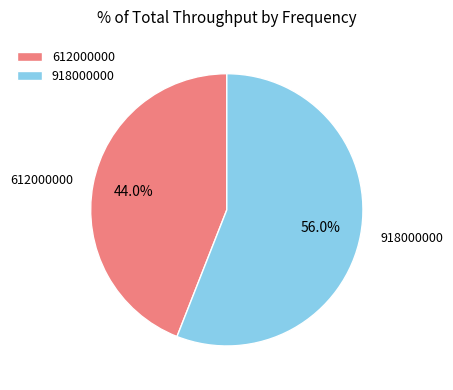

What percentage do 918000000 and 612000000 together represent?

100.0%